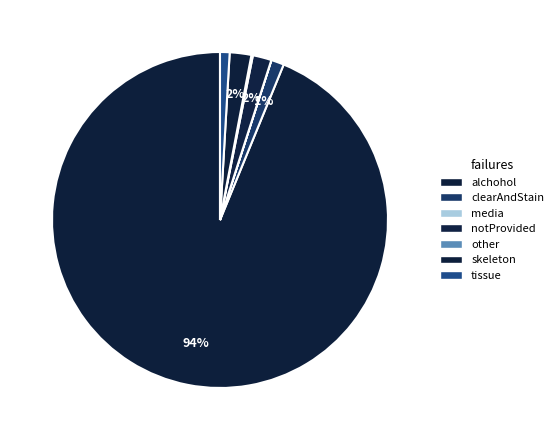

To the nearest percent, what is the combined percentage of media and notProvided?

2%